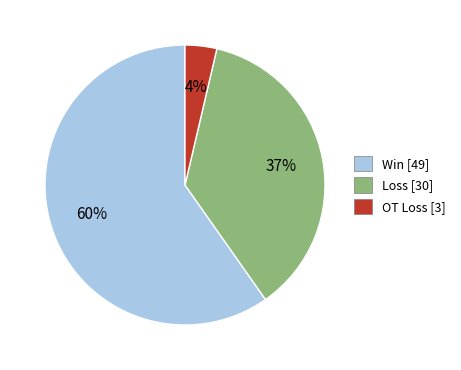

How many slices are in this pie chart?

3